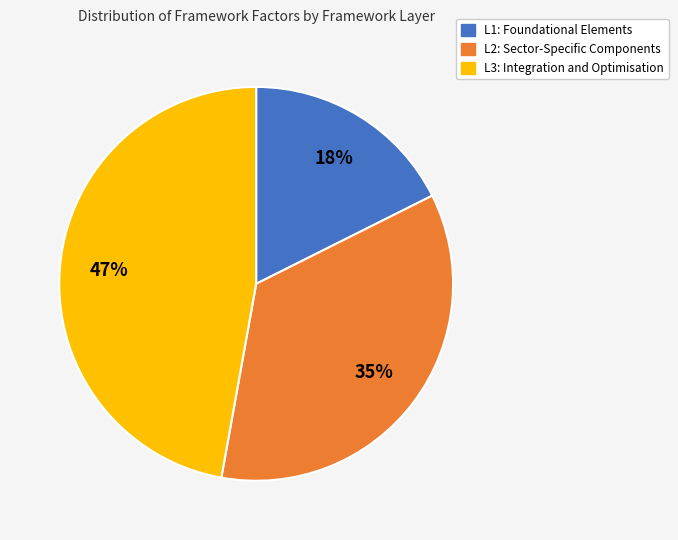

What is the ratio of the value at L2: Sector-Specific Components to the value at L3: Integration and Optimisation?

0.7